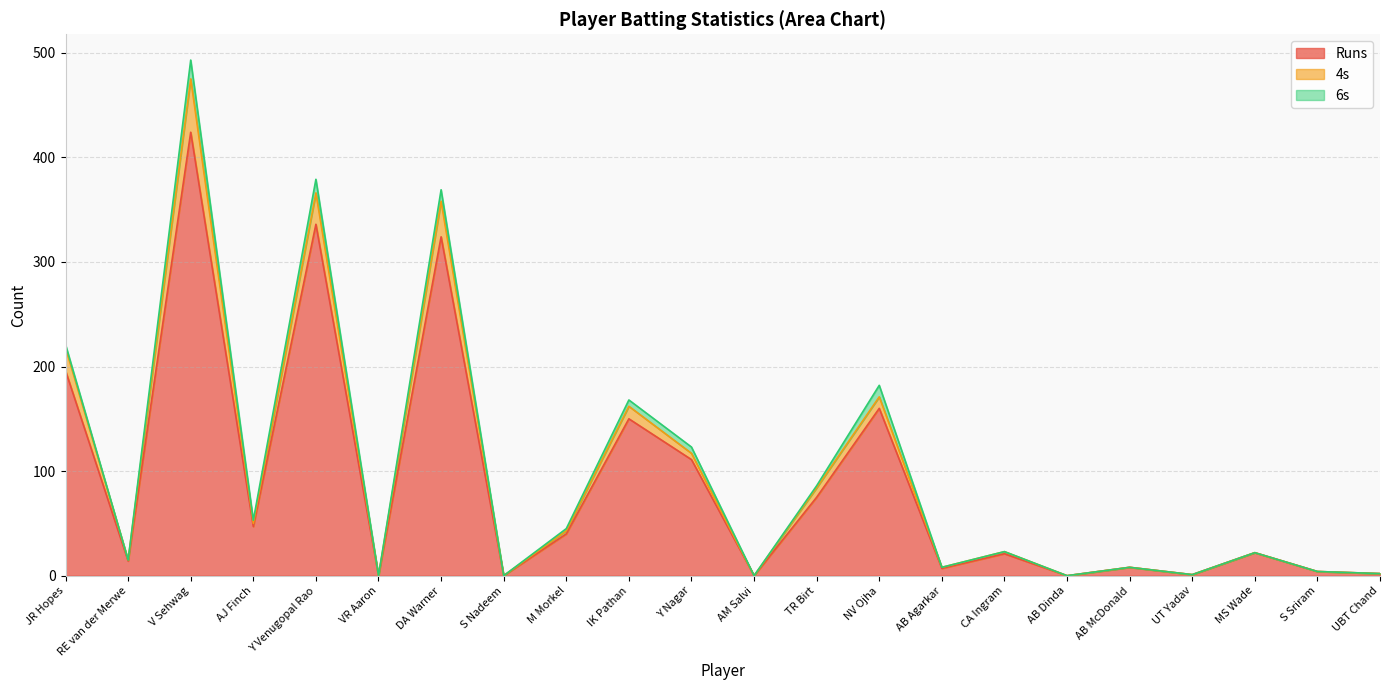

What is the label of the 1st point from the right?

UBT Chand